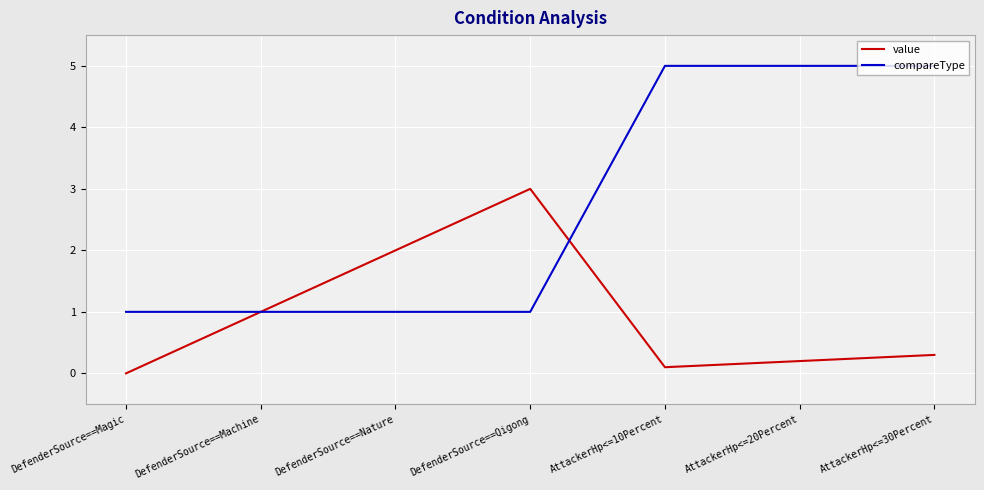

What is the minimum value for compareType?

1.0